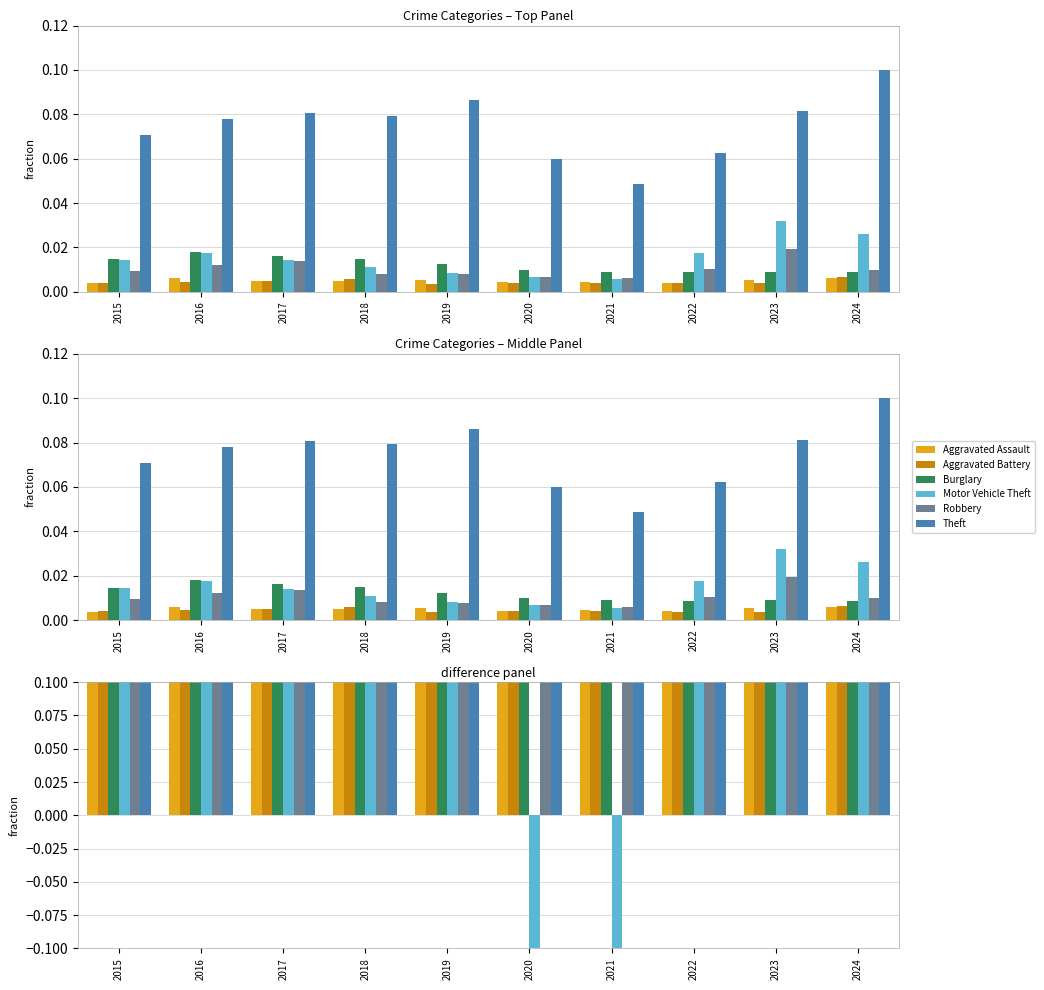

The Motor Vehicle Theft series shows 0.1 at 2019. True or false?

True